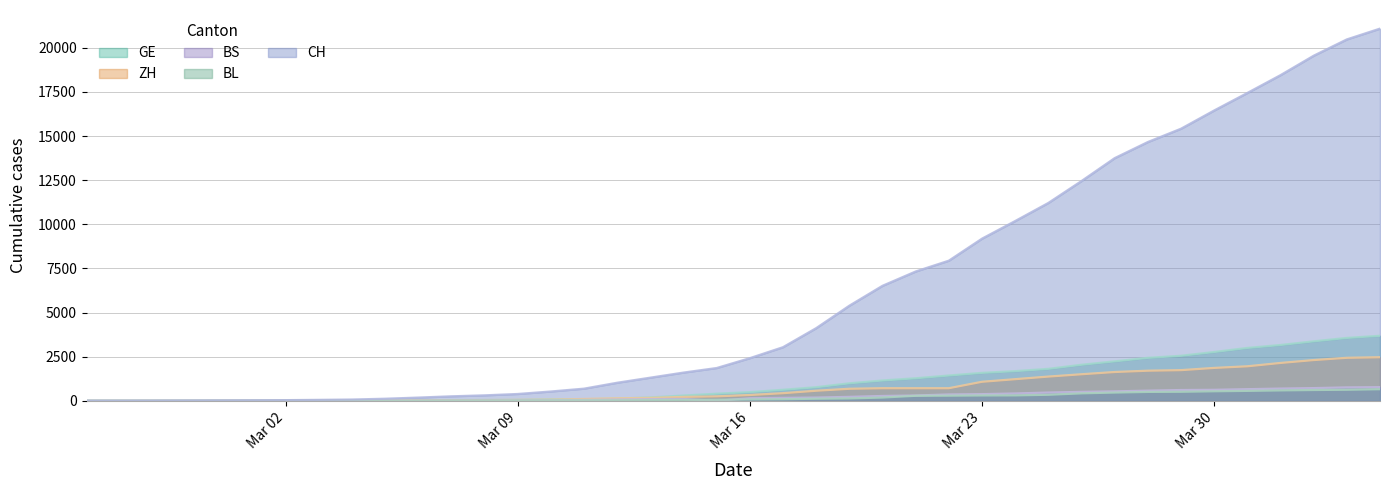

The value of BS at 2020-03-11 is 49. True or false?

True